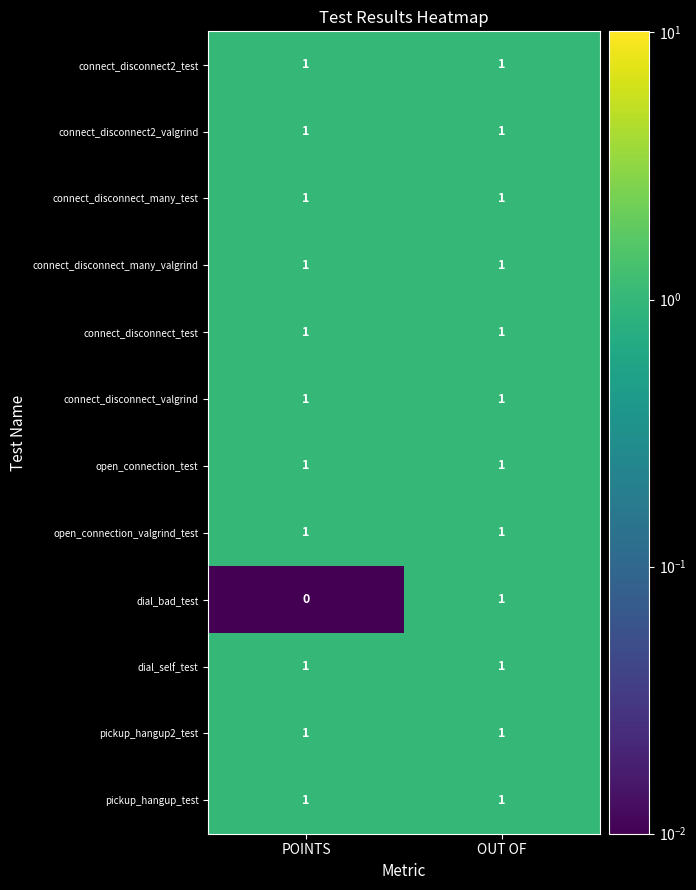

Reading left to right, transcribe all the data shown in this chart.

connect_disconnect2_test: POINTS=1	OUT OF=1
connect_disconnect2_valgrind: POINTS=1	OUT OF=1
connect_disconnect_many_test: POINTS=1	OUT OF=1
connect_disconnect_many_valgrind: POINTS=1	OUT OF=1
connect_disconnect_test: POINTS=1	OUT OF=1
connect_disconnect_valgrind: POINTS=1	OUT OF=1
open_connection_test: POINTS=1	OUT OF=1
open_connection_valgrind_test: POINTS=1	OUT OF=1
dial_bad_test: POINTS=0	OUT OF=1
dial_self_test: POINTS=1	OUT OF=1
pickup_hangup2_test: POINTS=1	OUT OF=1
pickup_hangup_test: POINTS=1	OUT OF=1